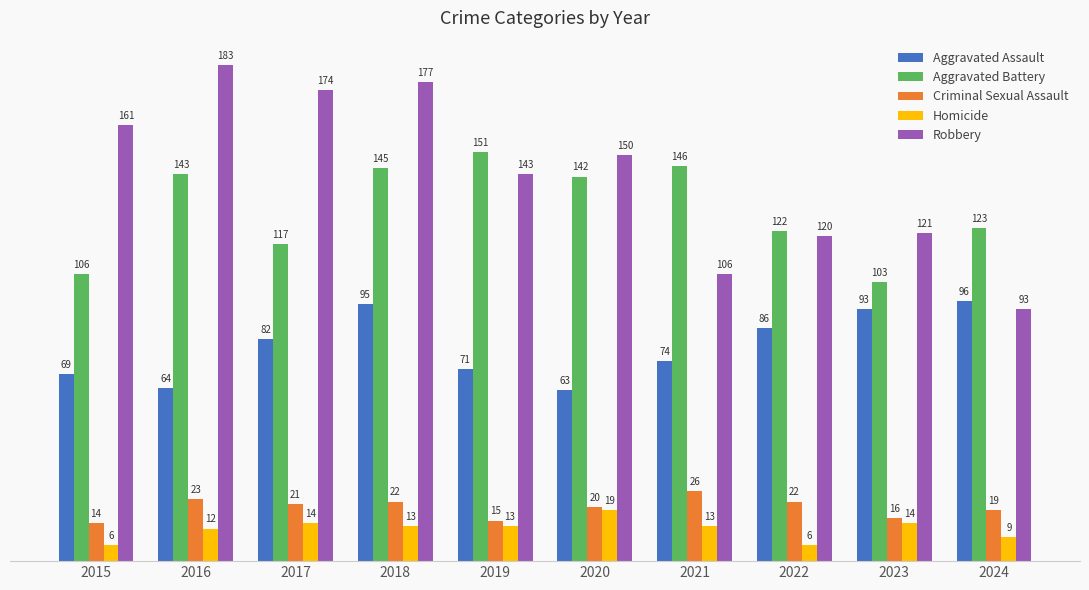

Which series has the largest range (max minus min)?

Robbery